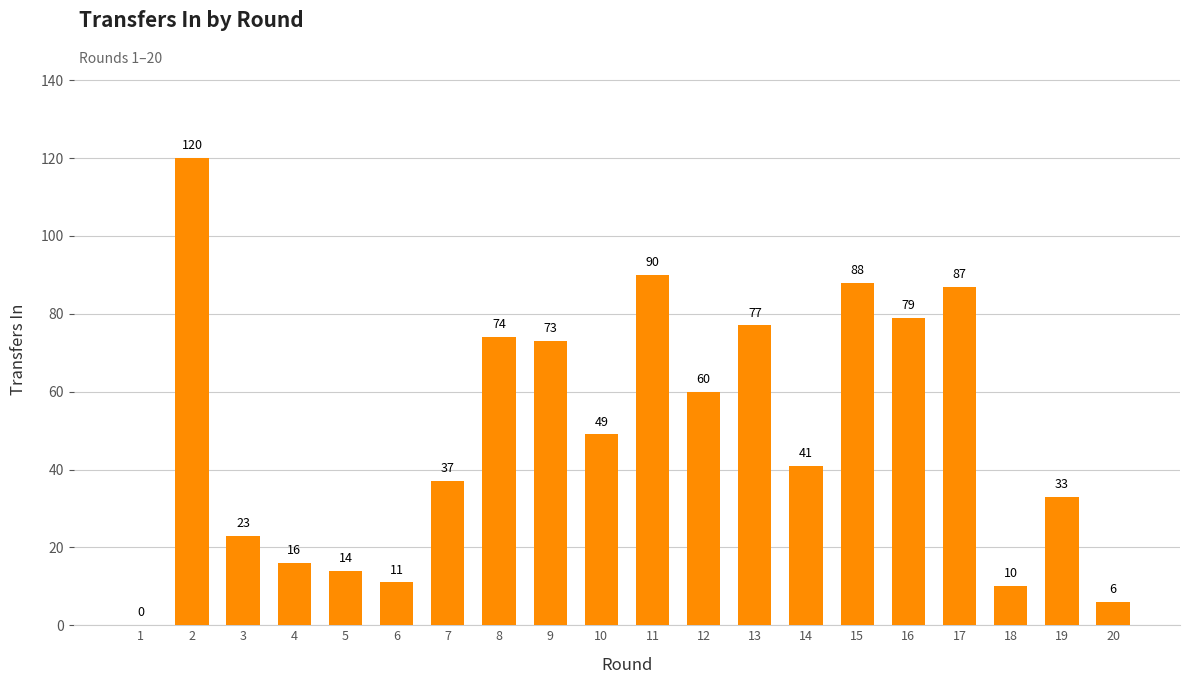

Where is the data nearest to the value 60?

12